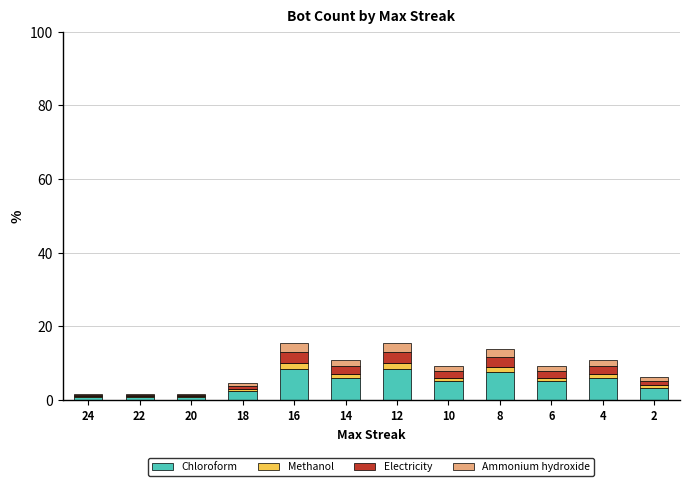

True or false: Chloroform has a value of 8.5 at 12.

True